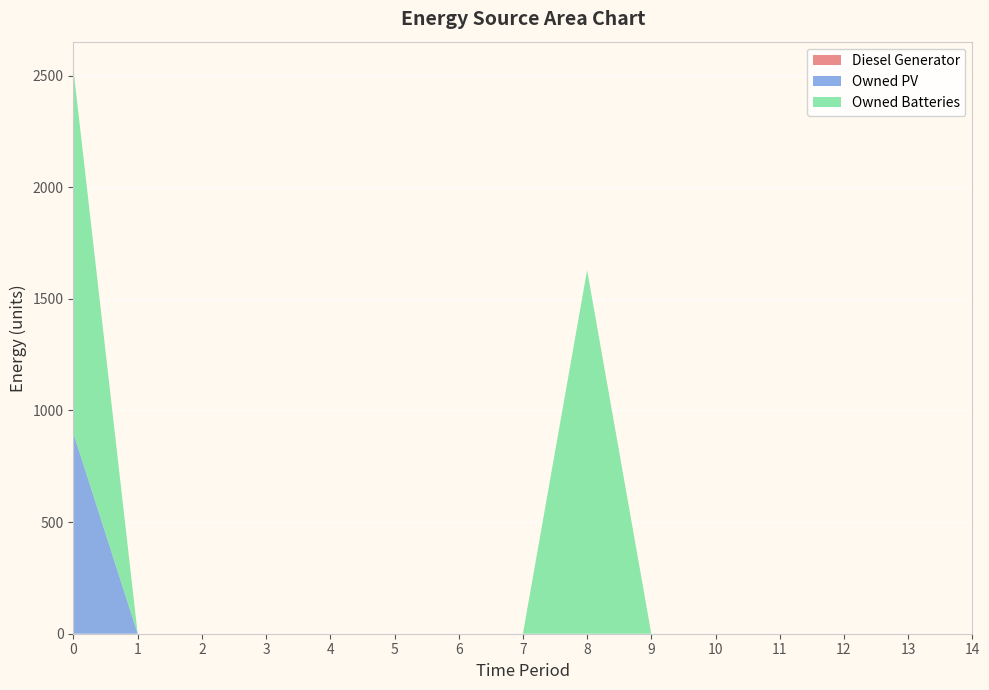

Reading left to right, transcribe all the data shown in this chart.

Diesel Generator: 0	0	0	0	0	0	0	0	0	0	0	0	0	0	0
Owned PV: 897	0	0	0	0	0	0	0	0	0	0	0	0	0	0
Owned Batteries: 1629	0	0	0	0	0	0	0	1629	0	0	0	0	0	0